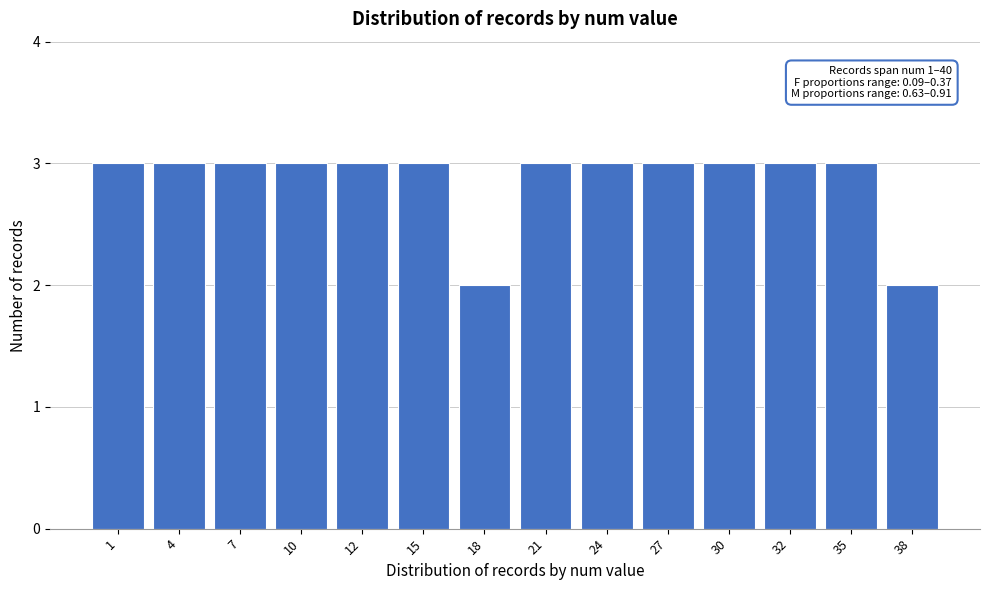

Reading left to right, extract all data points from this chart.

3	3	3	3	3	3	2	3	3	3	3	3	3	2